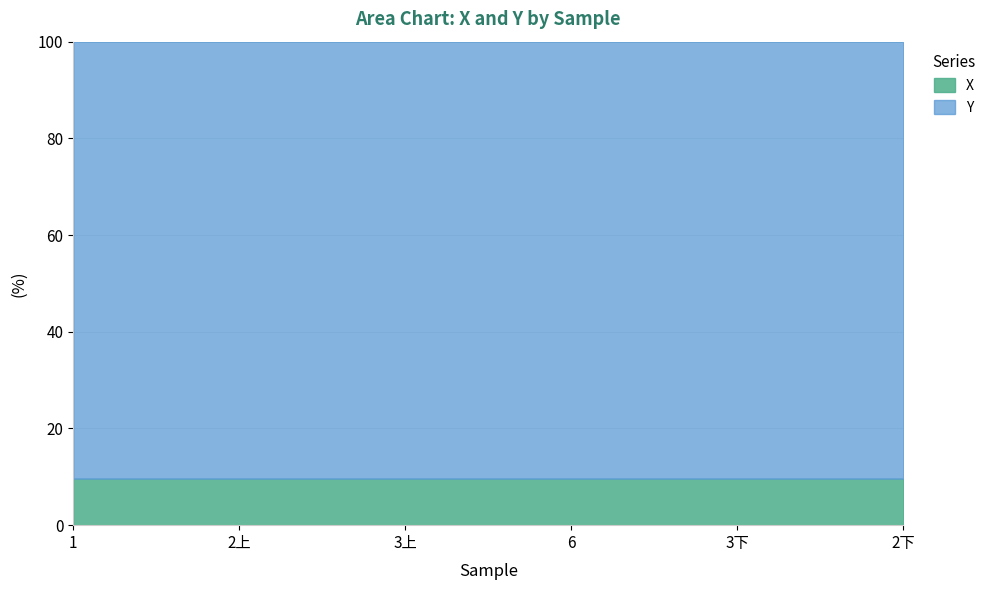

What is the label of the 2nd point from the left?

2上